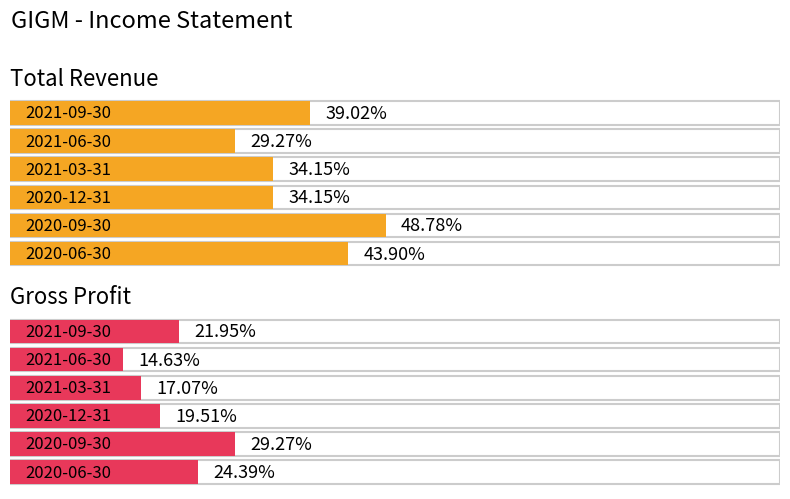

Between 2021-09-30 and 2021-03-31, which series saw the biggest shift?

Total Revenue